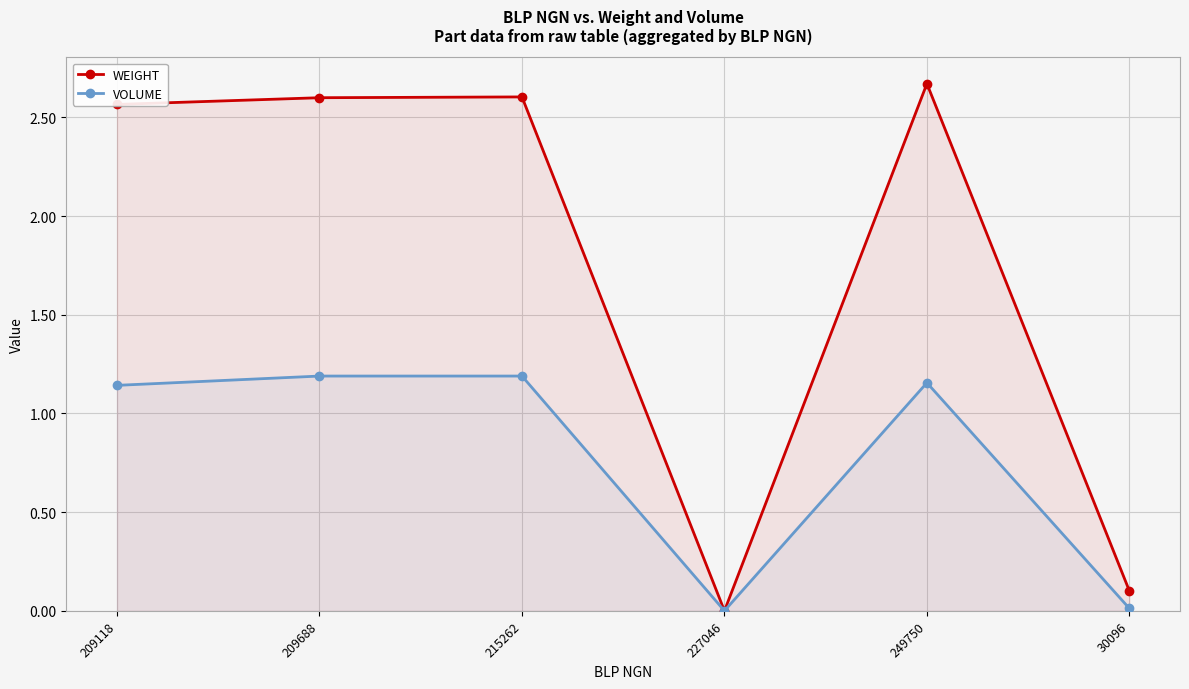

What is the difference between the maximum and minimum values in the WEIGHT series?

2.7